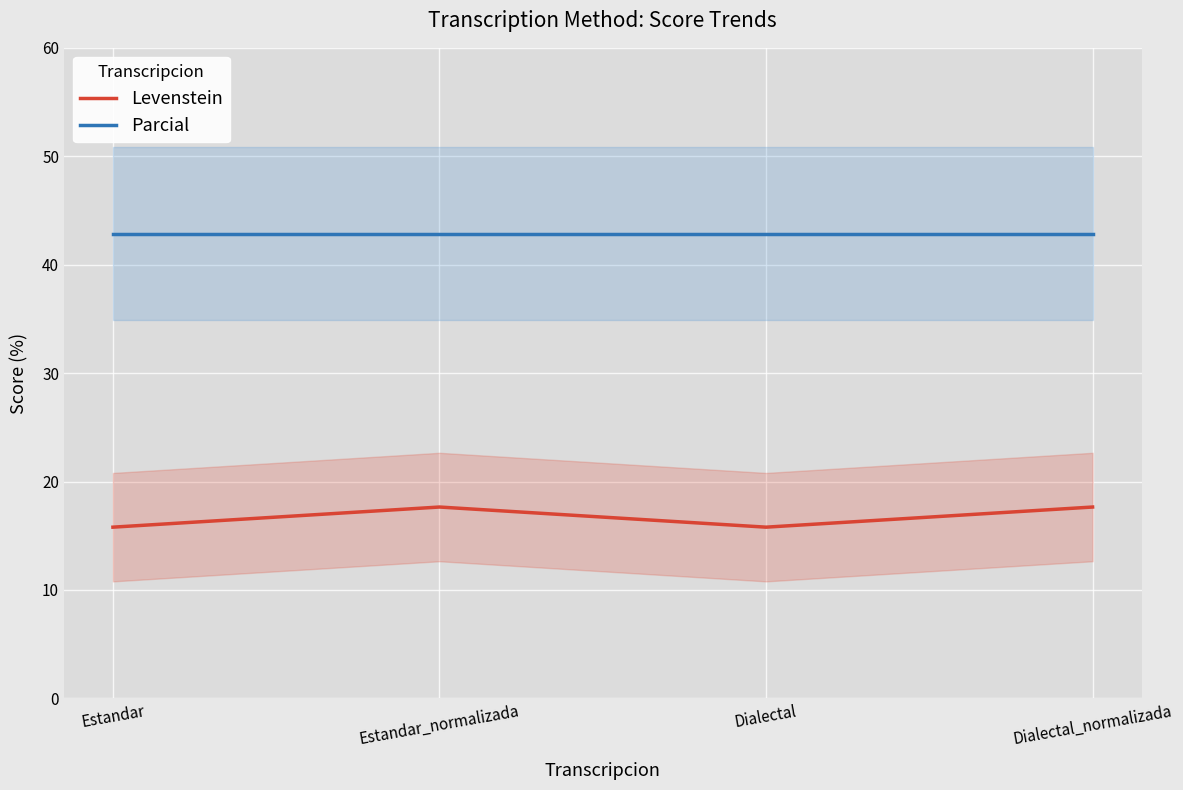

At which category is the sum across all series the highest?

Estandar_normalizada